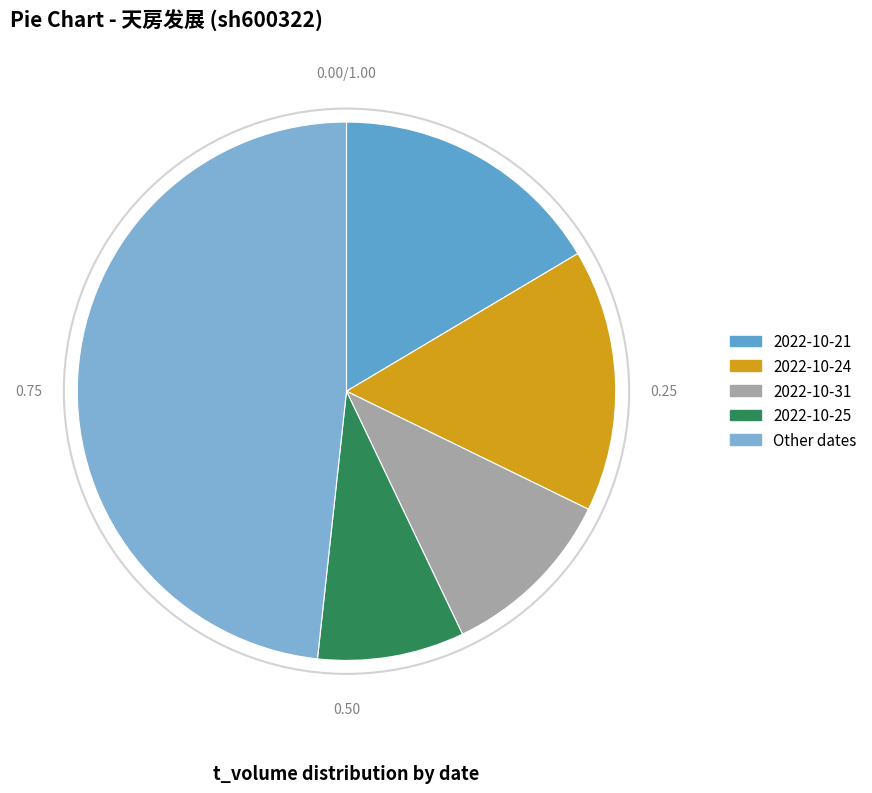

Rank the categories by value from lowest to highest.

2022-10-25, 2022-10-31, 2022-10-24, 2022-10-21, Other dates